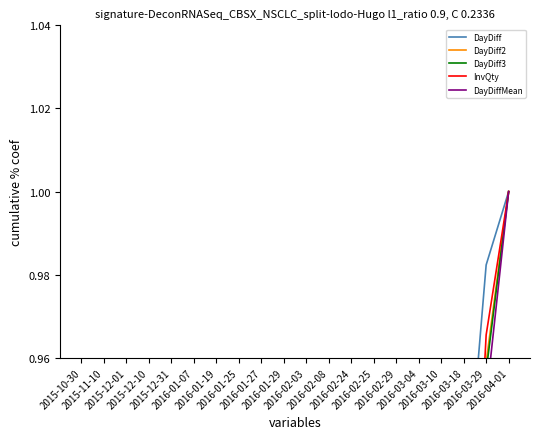

What is the label of the 8th point from the right?

2016-02-24